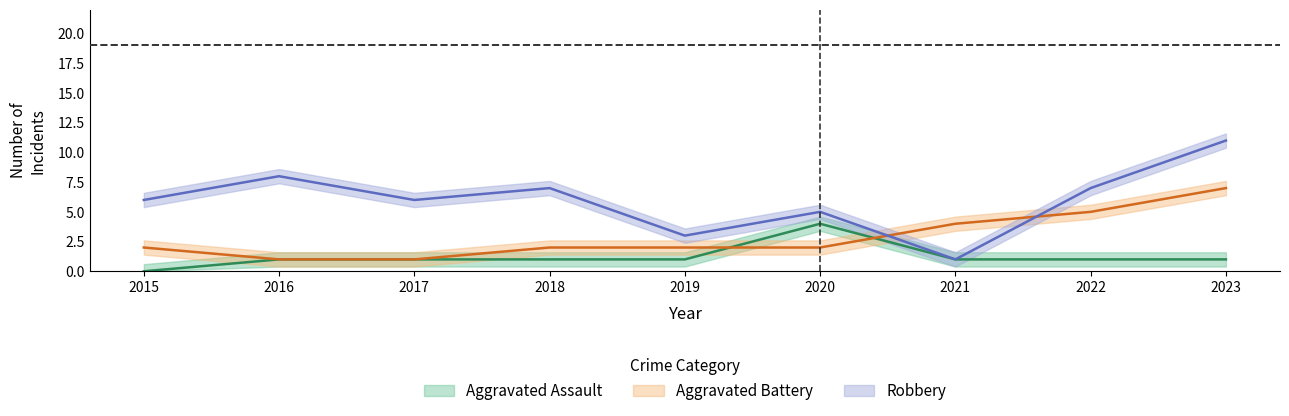

How many Robbery values are between 5 and 7?

5